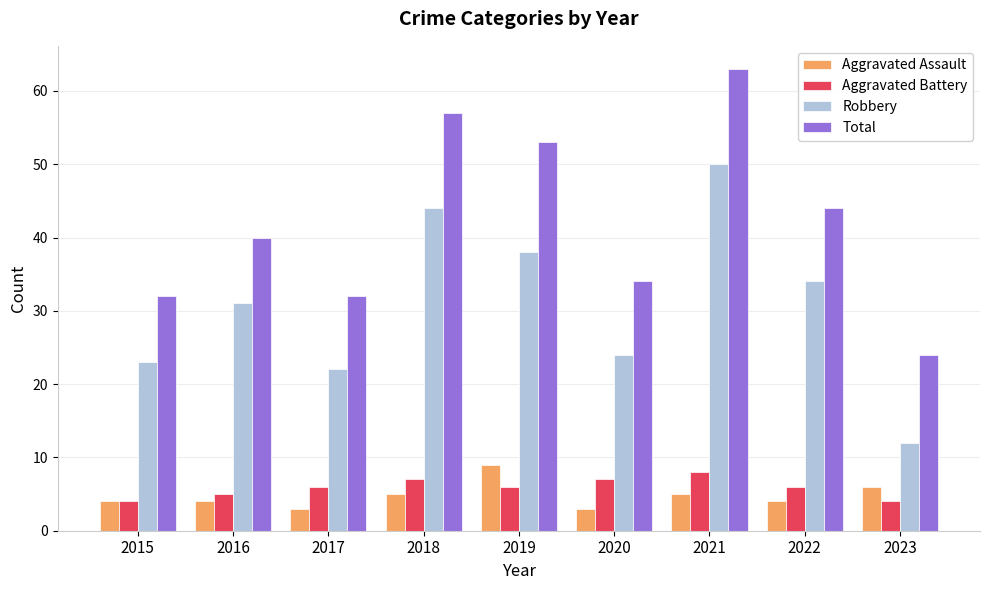

What is the difference between the highest and lowest values at 2017?

29